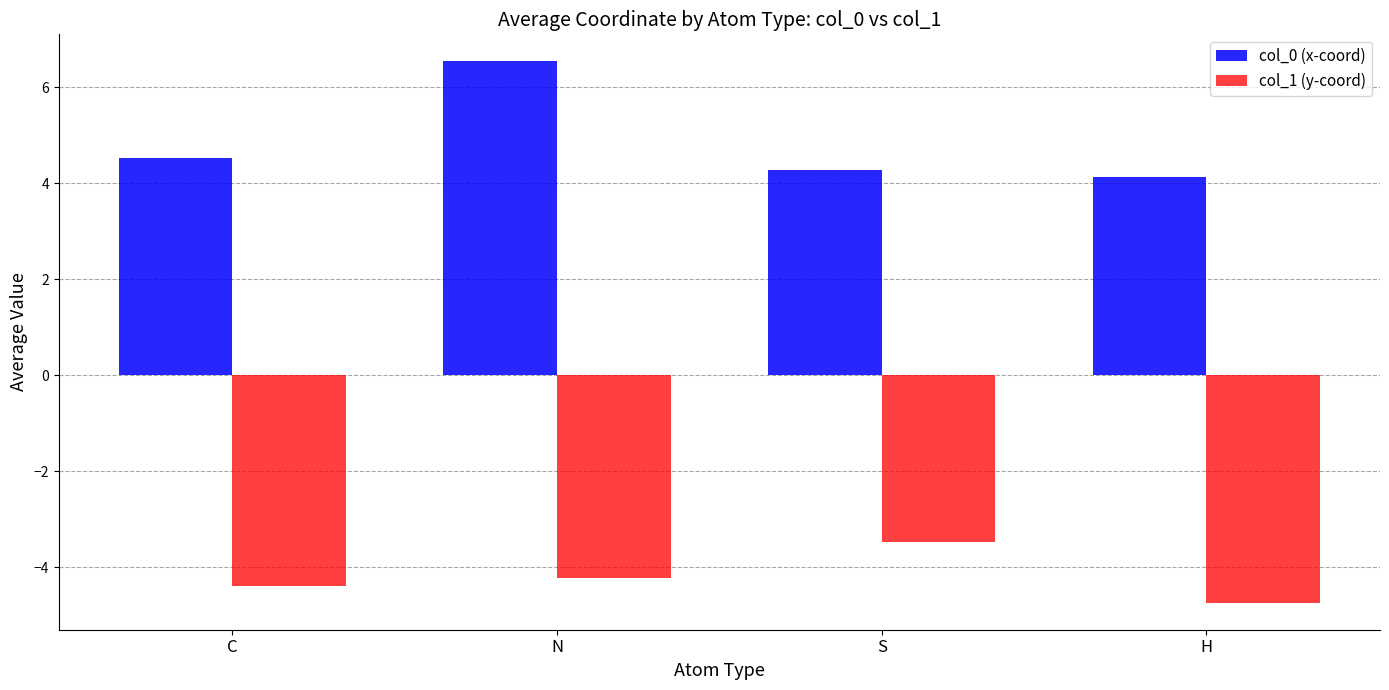

List the series in order of their overall mean, highest first.

col_0 (x-coord), col_1 (y-coord)